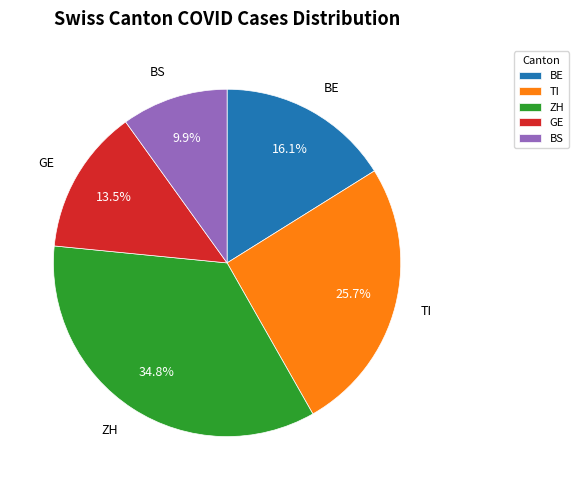

Is the sum of ZH and GE greater than half?

No